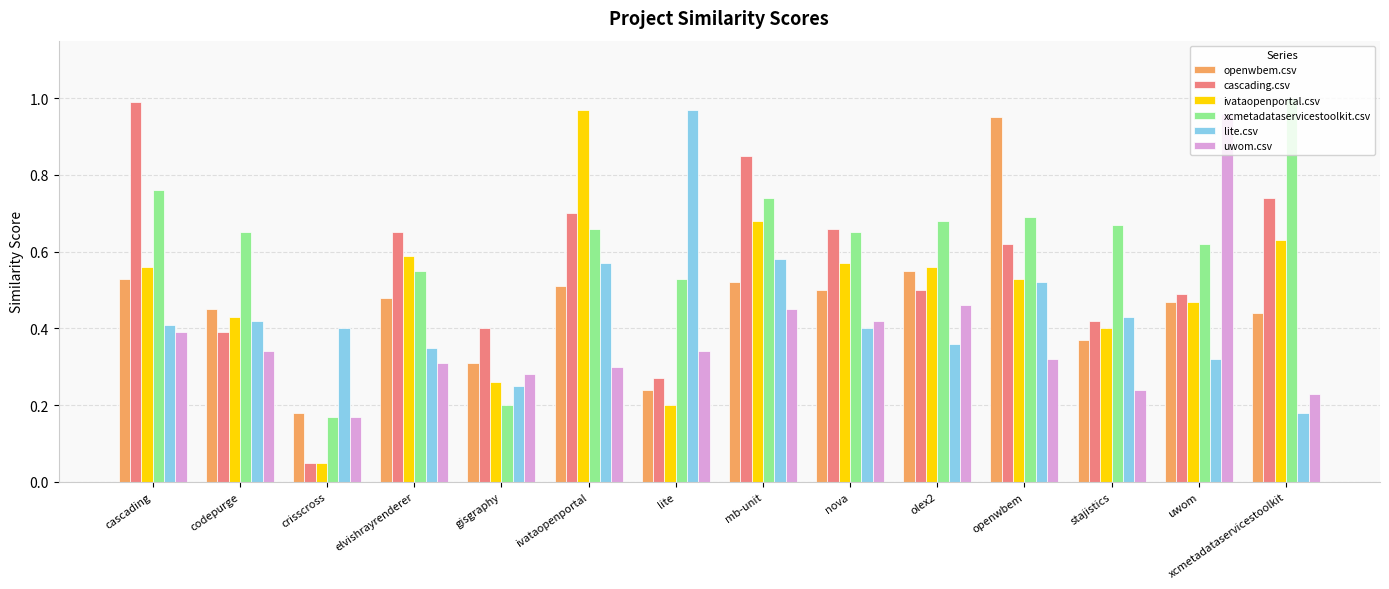

What is the total value across all series at codepurge?

2.7